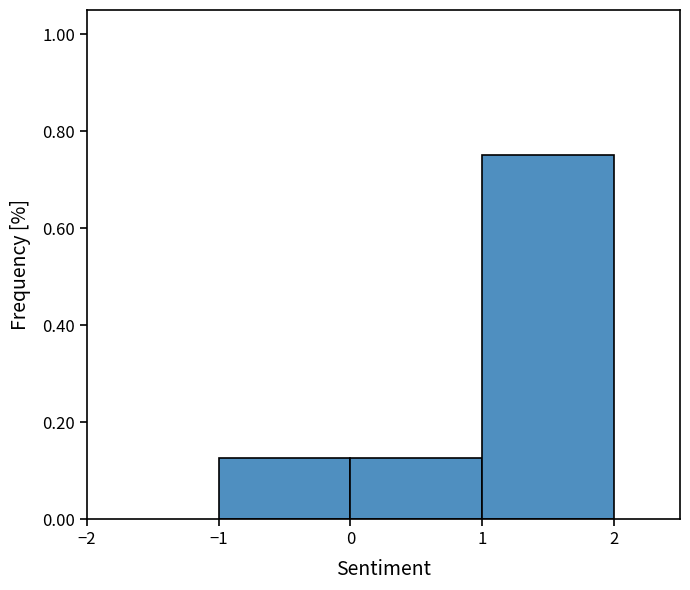

Which range on the x-axis has the tallest bar?

1 to 2